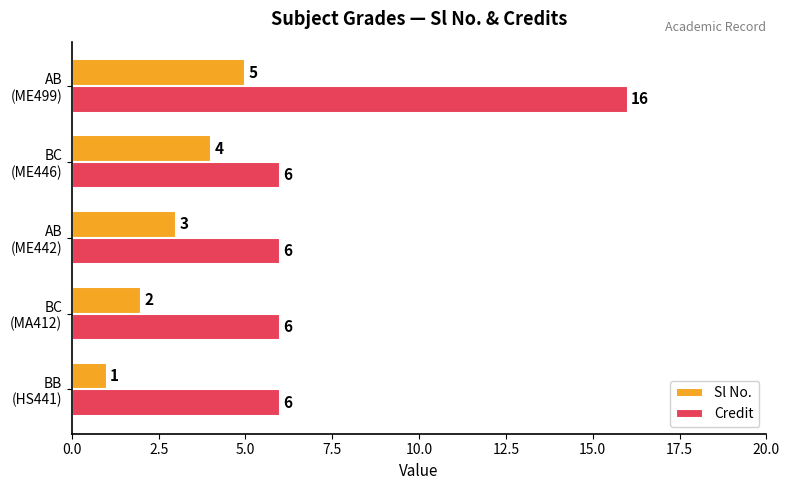

What is the sum of all Credit values?

40